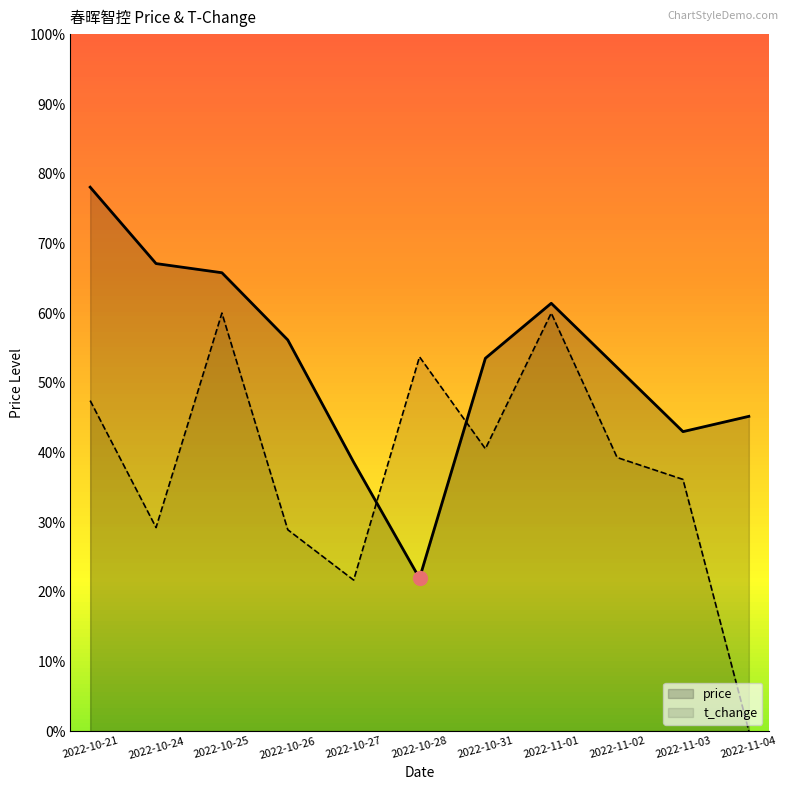

In t_change, how many points are higher than both neighbors (excluding endpoints)?

3